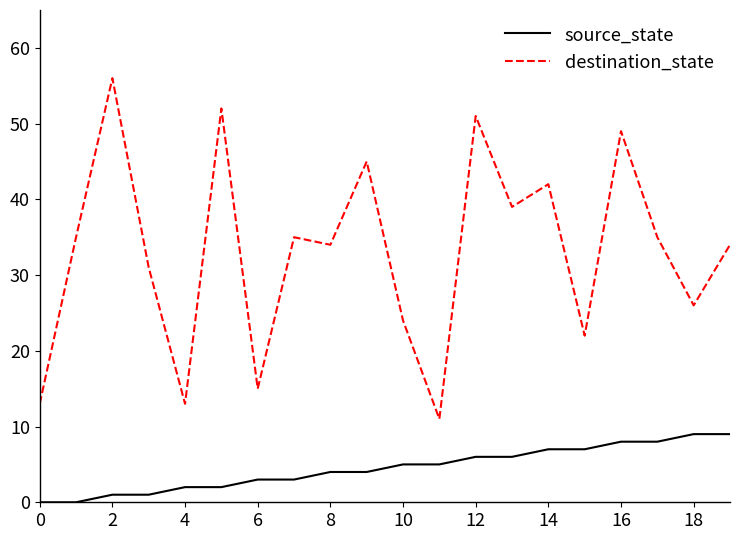

Which series has the widest spread of values?

destination_state